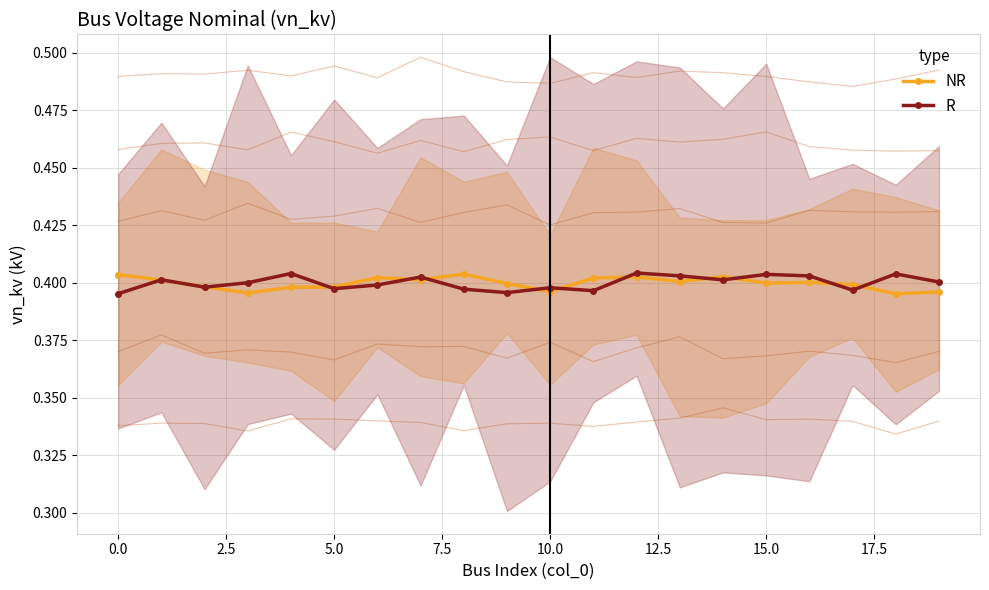

How many NR values are between 0 and 1?

20